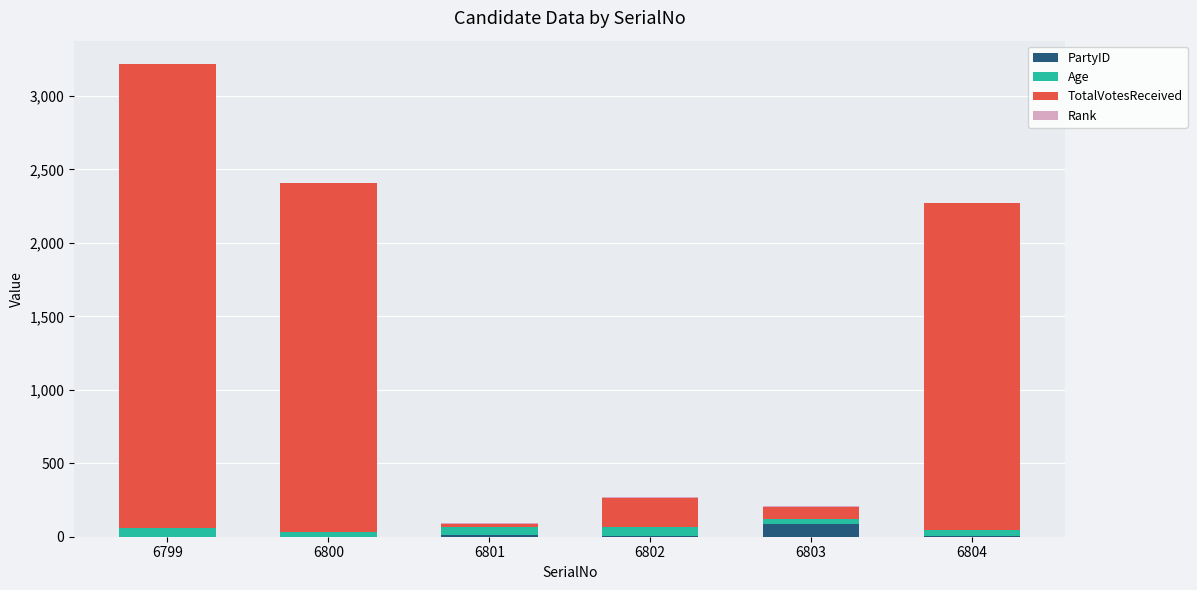

The PartyID series shows 1 at 6800. True or false?

True